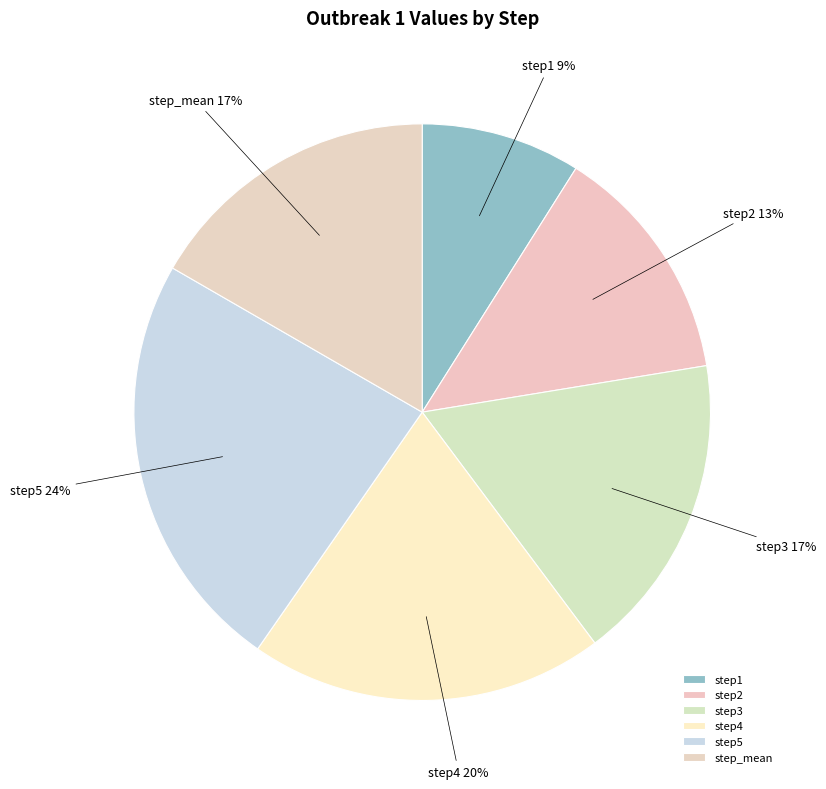

To the nearest percent, what portion does step1 represent?

9%